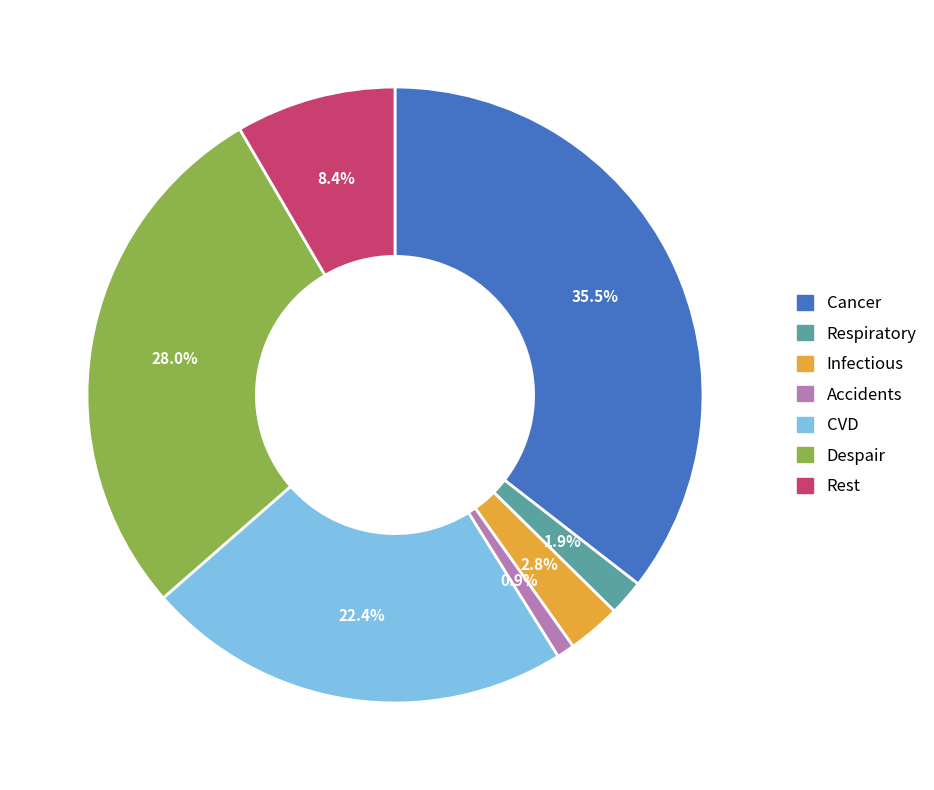

To the nearest percent, what portion does CVD represent?

22%